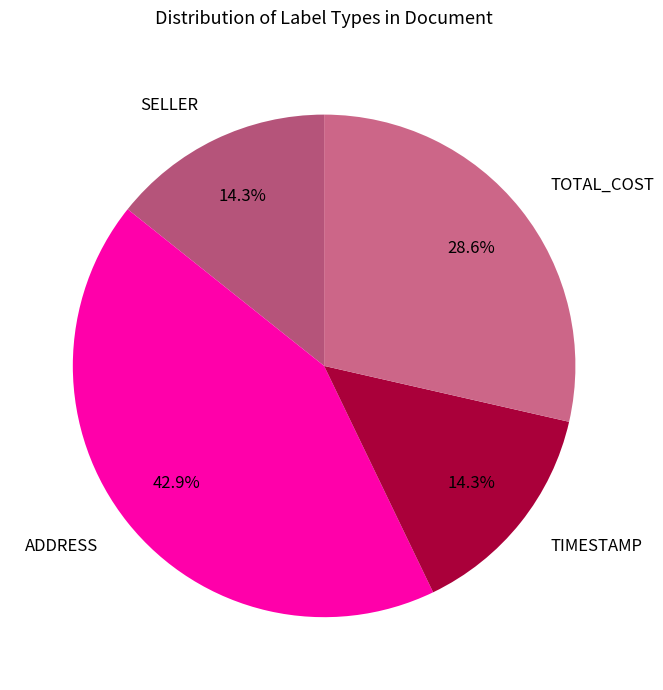

Between ADDRESS and TOTAL_COST, which is larger?

ADDRESS